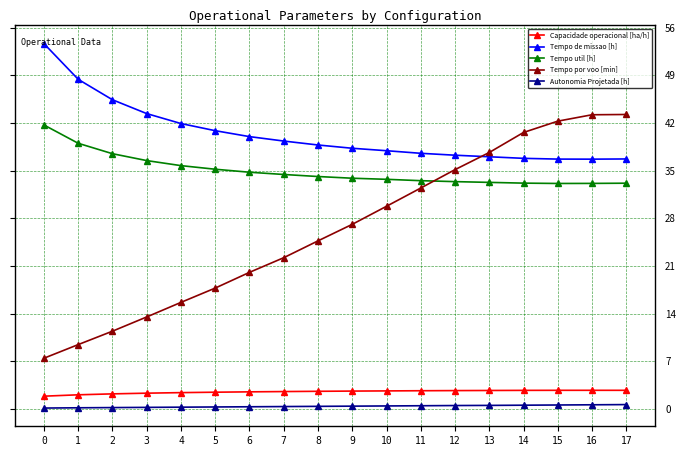

Which series has the widest spread of values?

Tempo por voo [min]